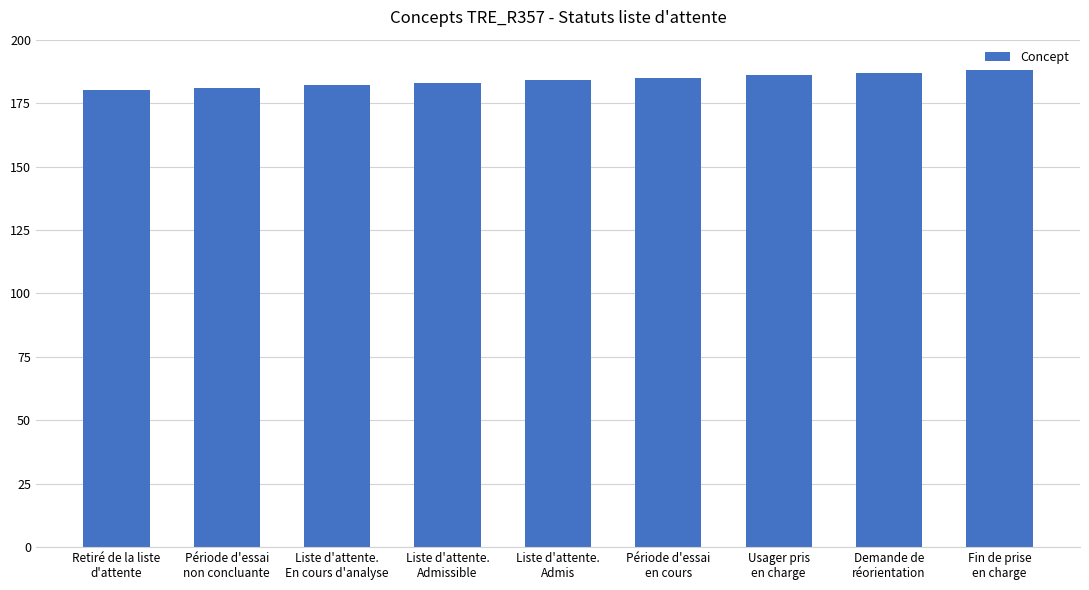

What is the minimum value shown in the chart?

180